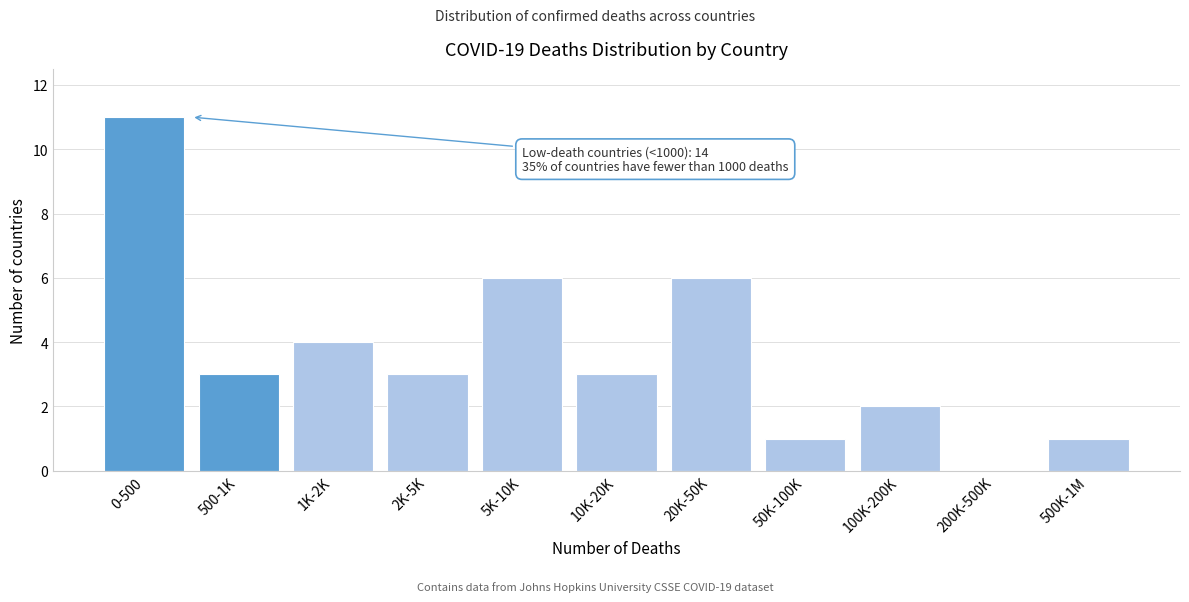

Reading left to right, transcribe all the data shown in this chart.

0-500=11	500-1K=3	1K-2K=4	2K-5K=3	5K-10K=6	10K-20K=3	20K-50K=6	50K-100K=1	100K-200K=2	200K-500K=0	500K-1M=1